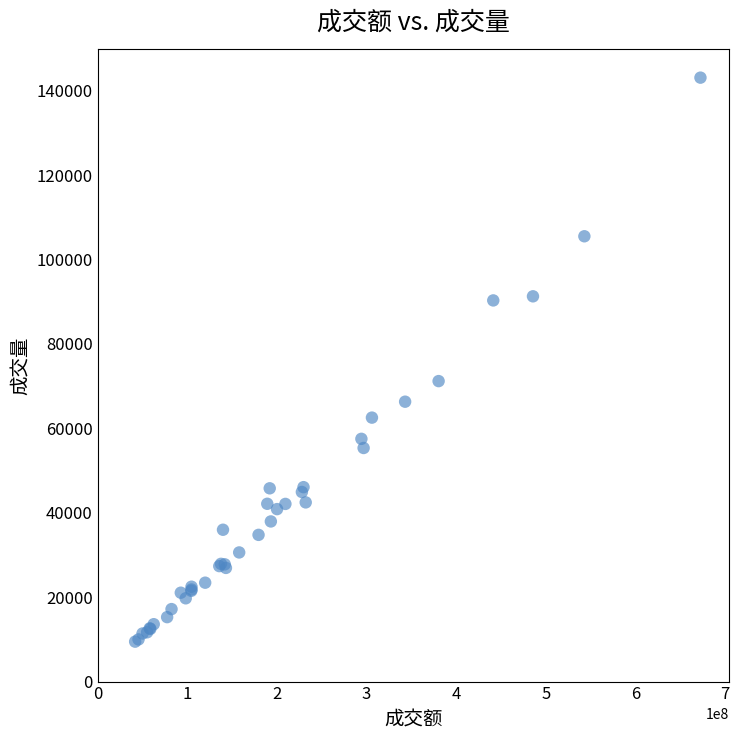

What Y value in the scatter plot is closest to 76270?

71187